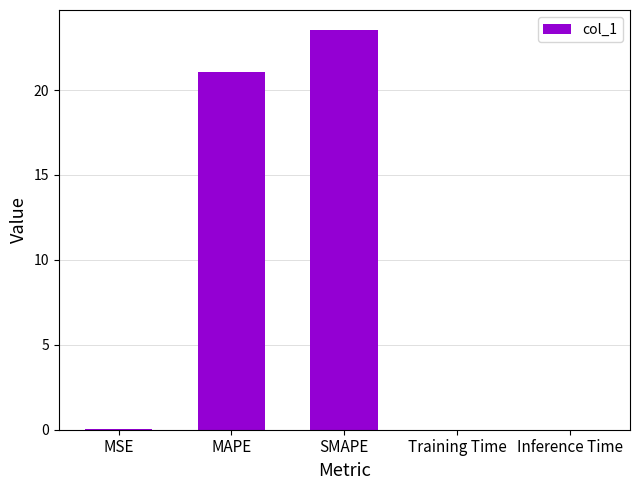

The value at MAPE is 11.2. True or false?

False